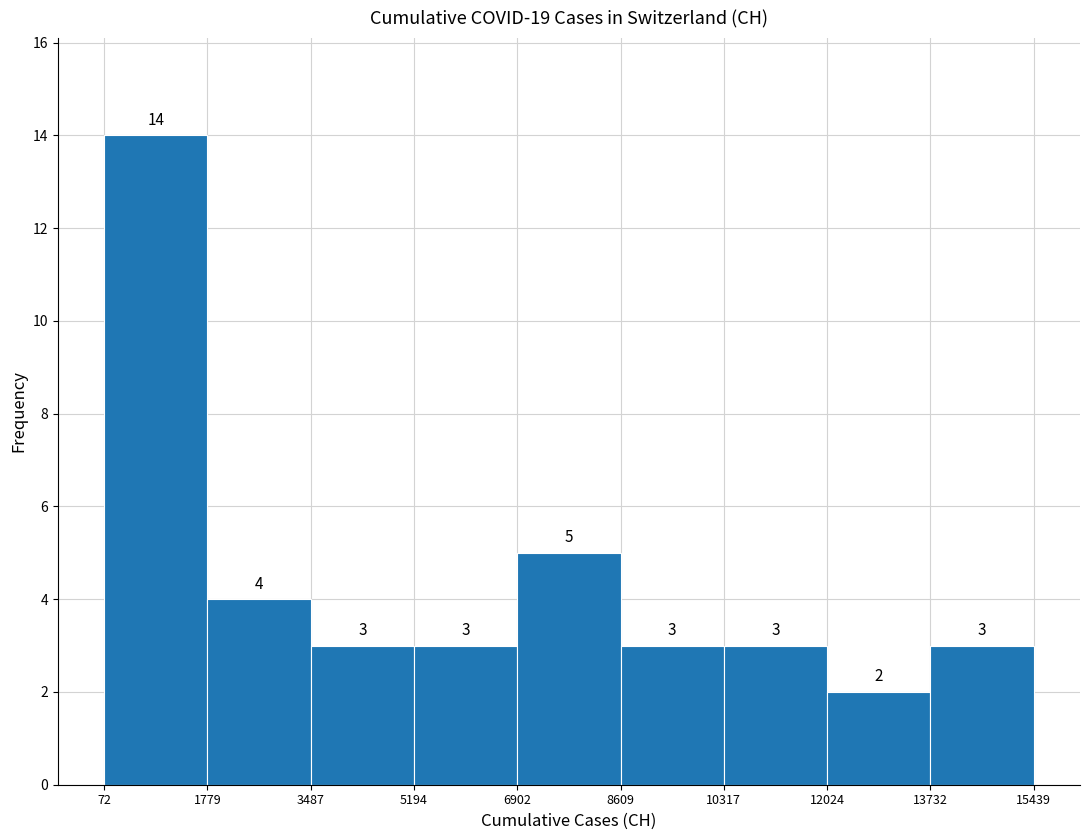

Over which range of the x-axis is the bar tallest?

72 to 1779